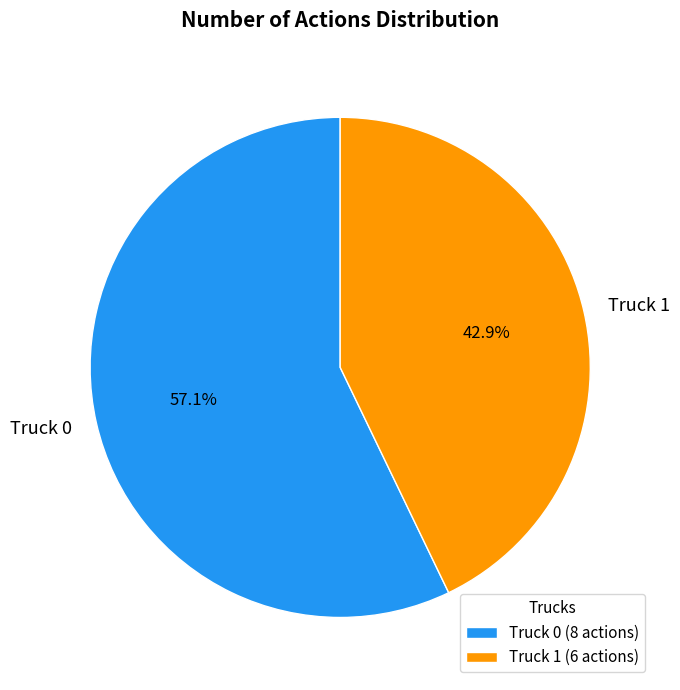

What percentage is the Truck 1 slice, to the nearest percent?

43%